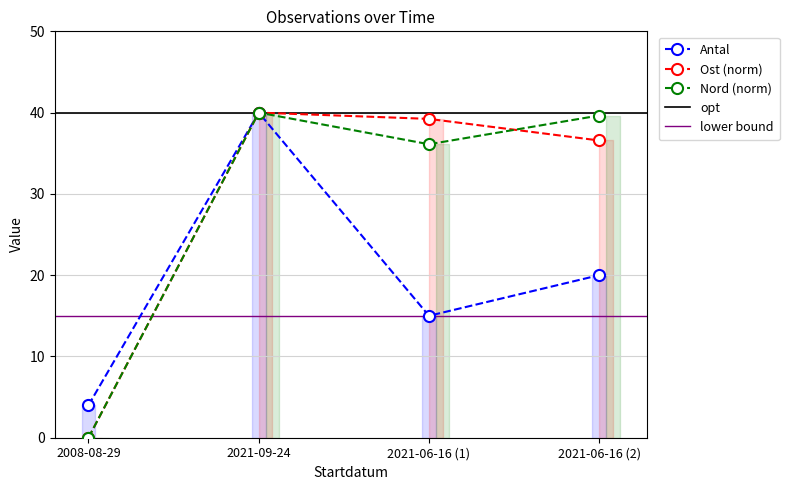

Reading left to right, what are all the values shown in this chart?

Antal: 2008-08-29=4.0	2021-09-24=40.0	2021-06-16 (1)=15.0	2021-06-16 (2)=20.0
Ost: 2008-08-29=0.0	2021-09-24=40.0	2021-06-16 (1)=39.2	2021-06-16 (2)=36.6
Nord: 2008-08-29=0.0	2021-09-24=40.0	2021-06-16 (1)=36.1	2021-06-16 (2)=39.6